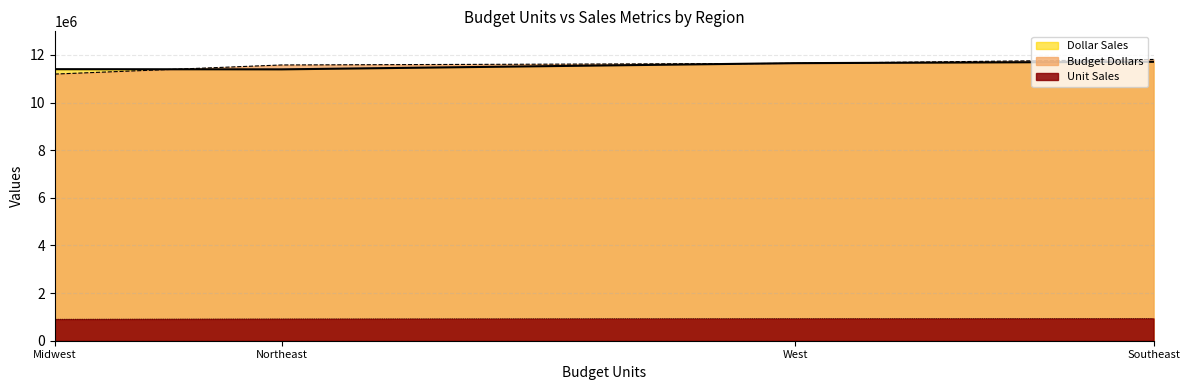

What are all the series names shown in the legend?

Dollar Sales, Budget Dollars, Unit Sales